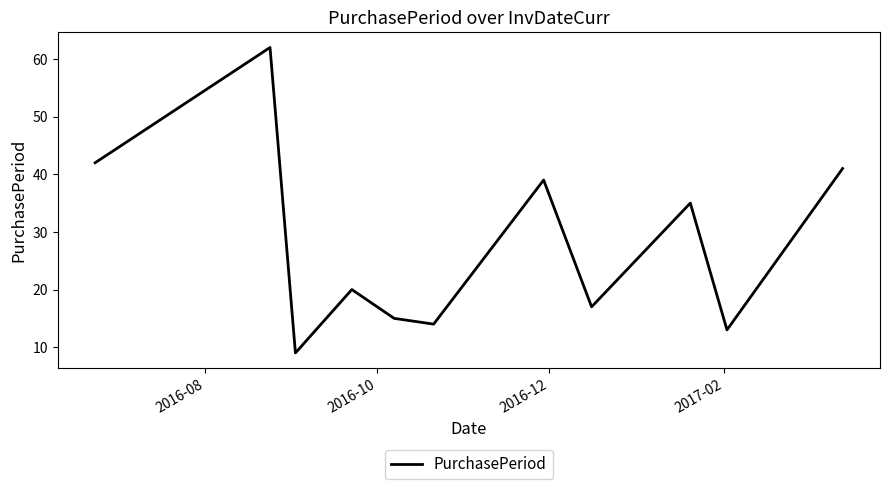

True or false: there are more than 2 points higher than both neighbors.

True